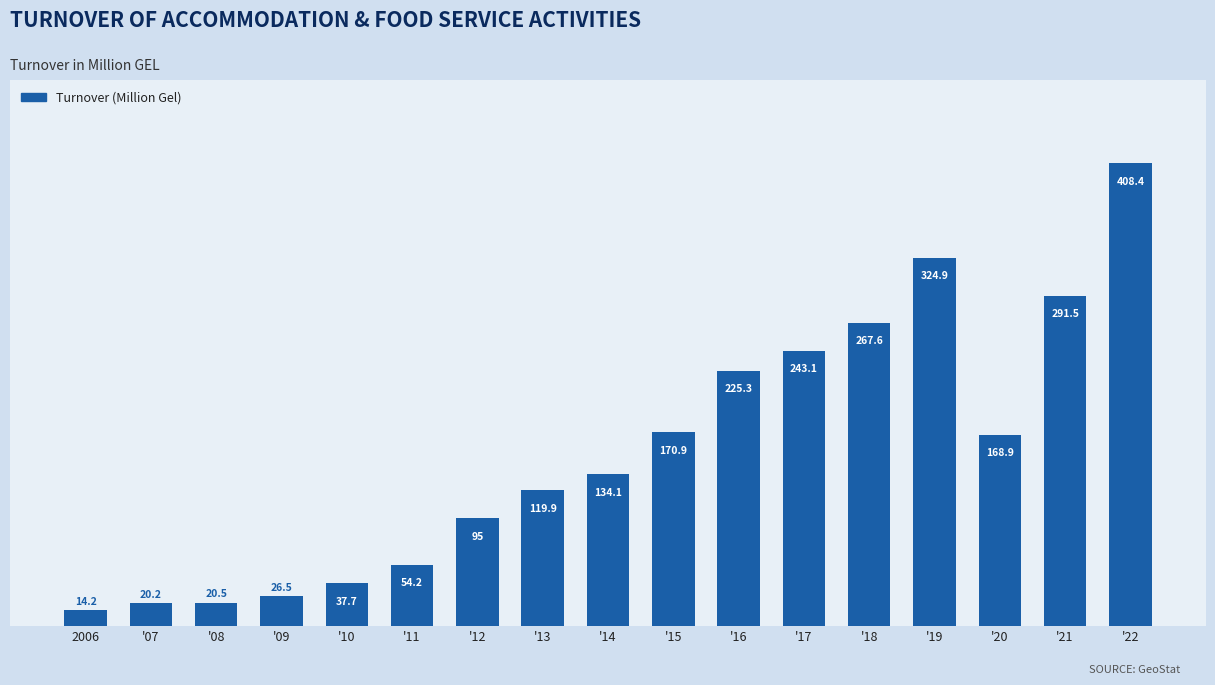

Does the chart contain any negative values?

No